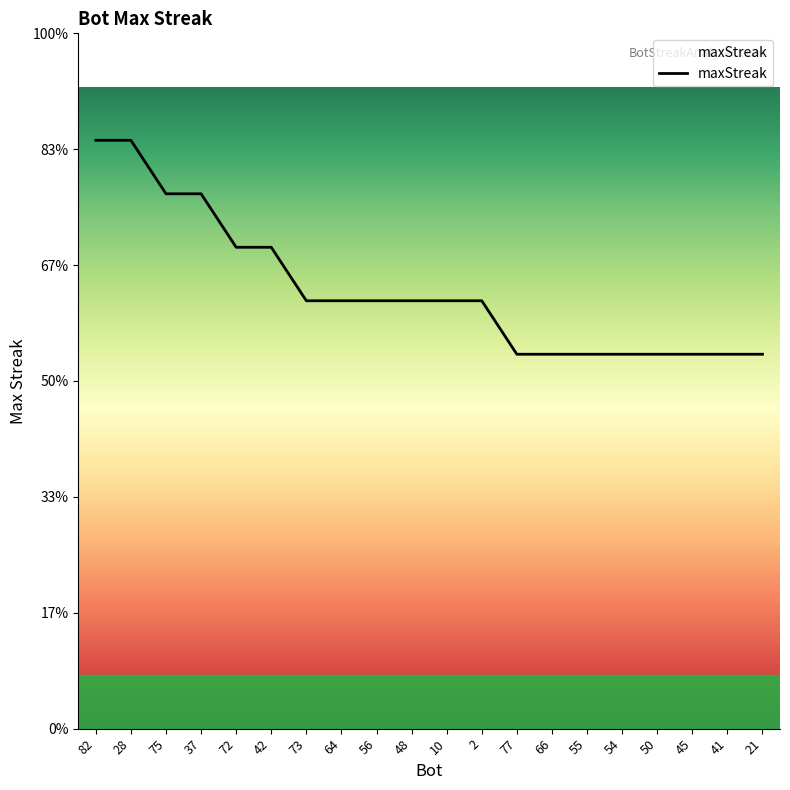

What is the label of the 6th point from the left?

42